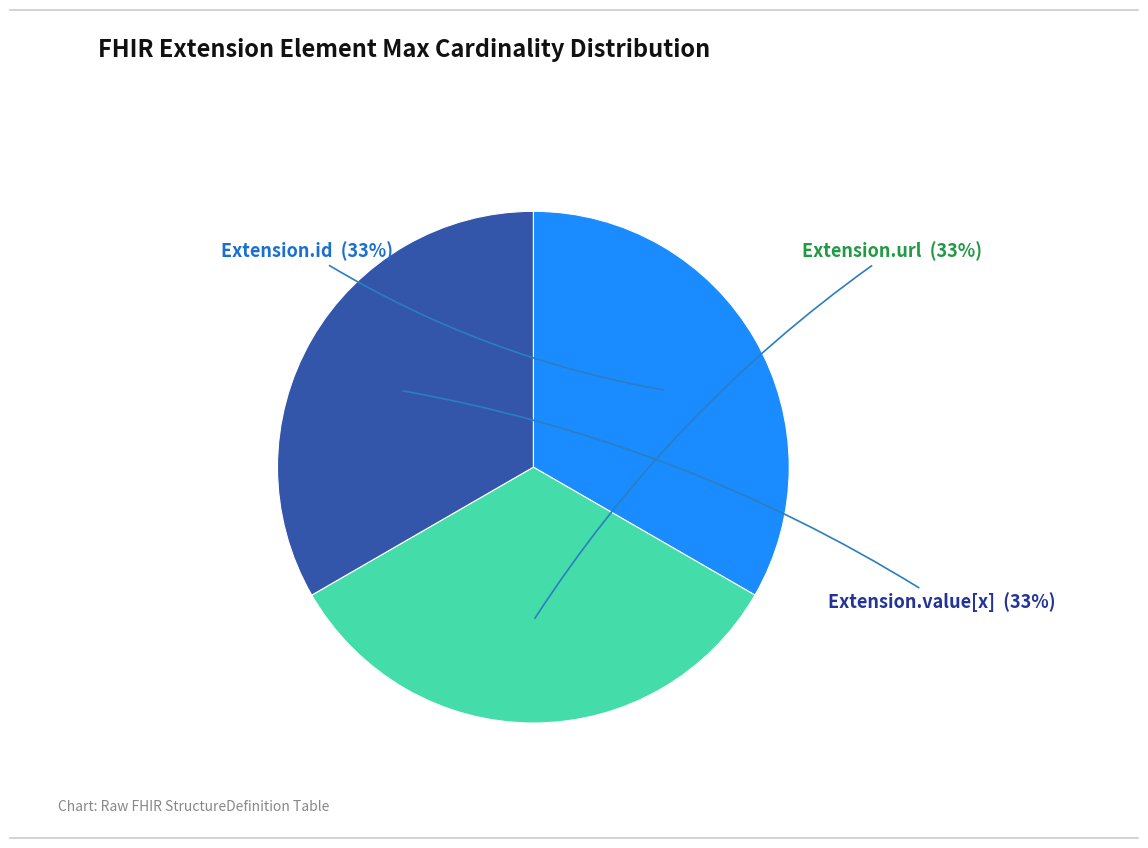

Does any single category account for the majority?

No